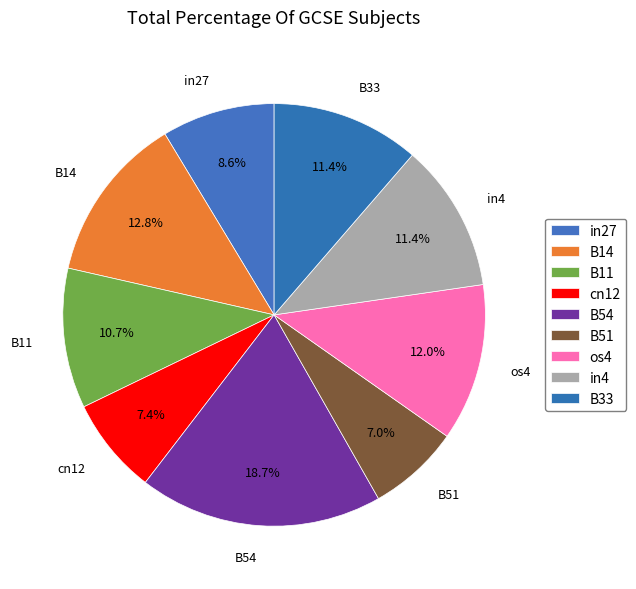

True or false: cn12 accounts for 7% of the total.

True